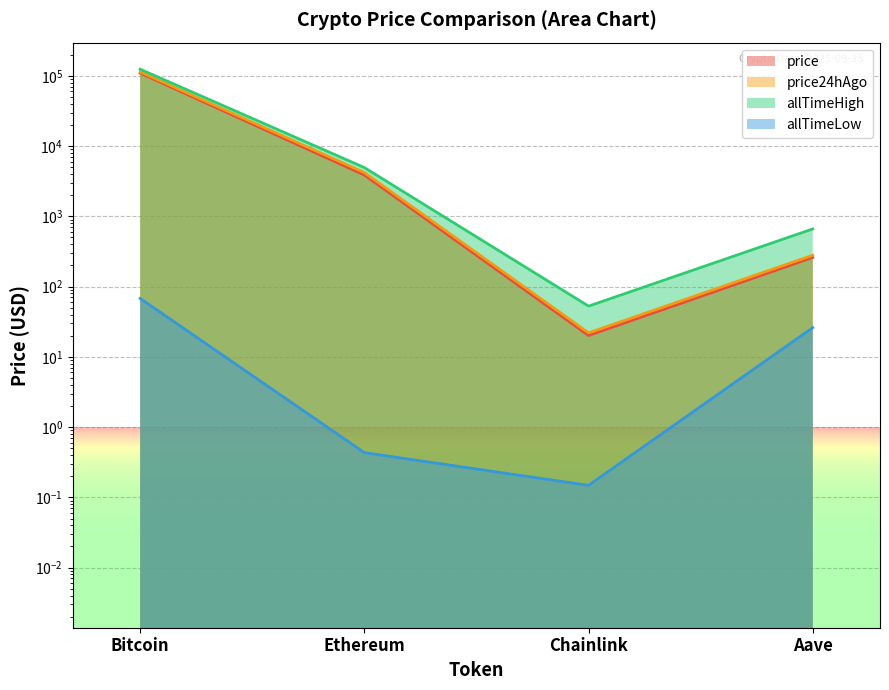

Reading left to right, transcribe all the data shown in this chart.

price: Bitcoin=109456.0	Ethereum=3873.8	Chainlink=20.1	Aave=259.9
price24hAgo: Bitcoin=113911.0	Ethereum=4194.2	Chainlink=21.9	Aave=279.4
allTimeHigh: Bitcoin=124128.0	Ethereum=4946.1	Chainlink=52.7	Aave=661.7
allTimeLow: Bitcoin=67.8	Ethereum=0.4	Chainlink=0.1	Aave=26.0